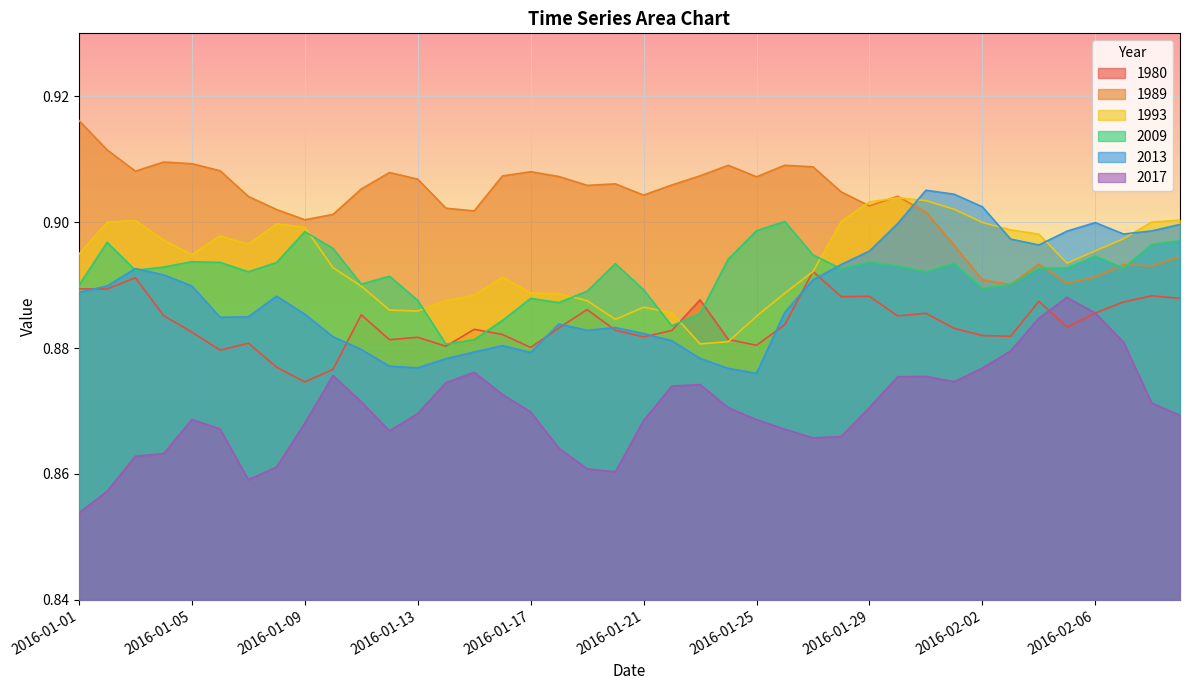

How many interior local peaks does the 1993 series have?

6